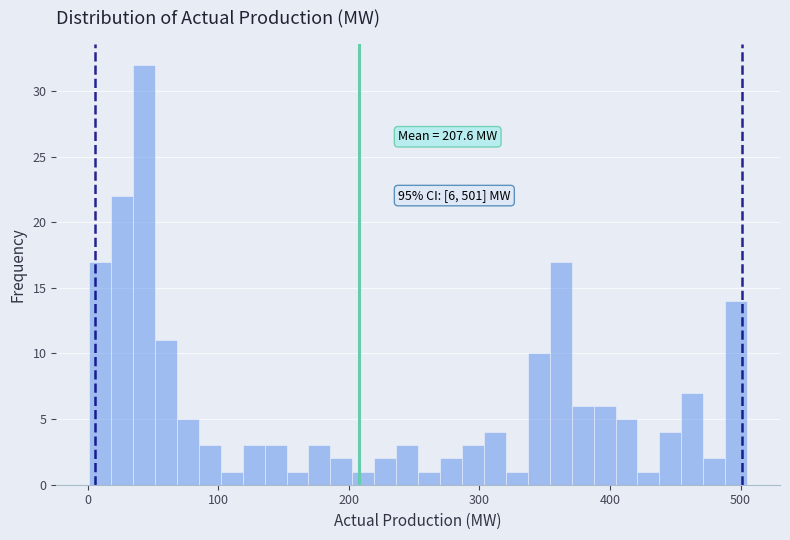

Read against the x-axis, roughly where is the centre of the tallest bar?

40